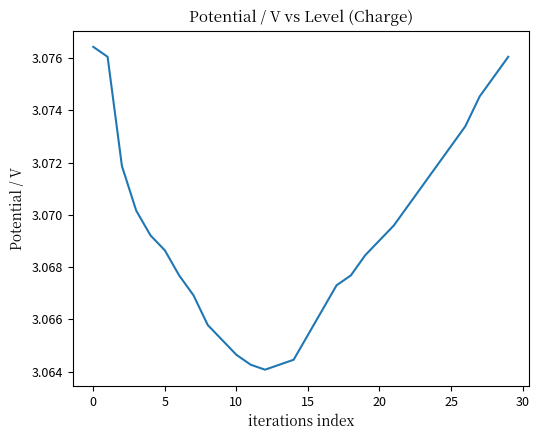

The chart shows a value of 1.7 at 25. True or false?

False